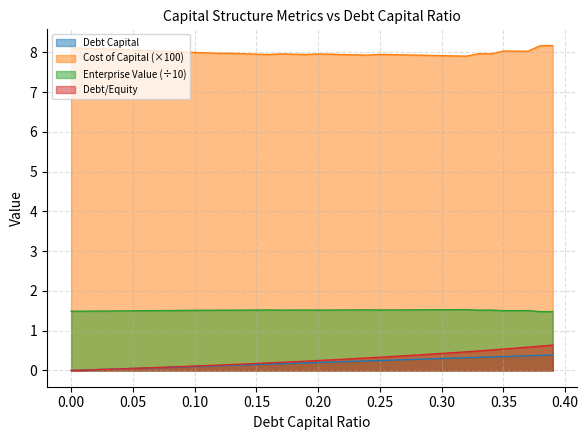

The cost_capital series shows 8.0 at 0.25. True or false?

True